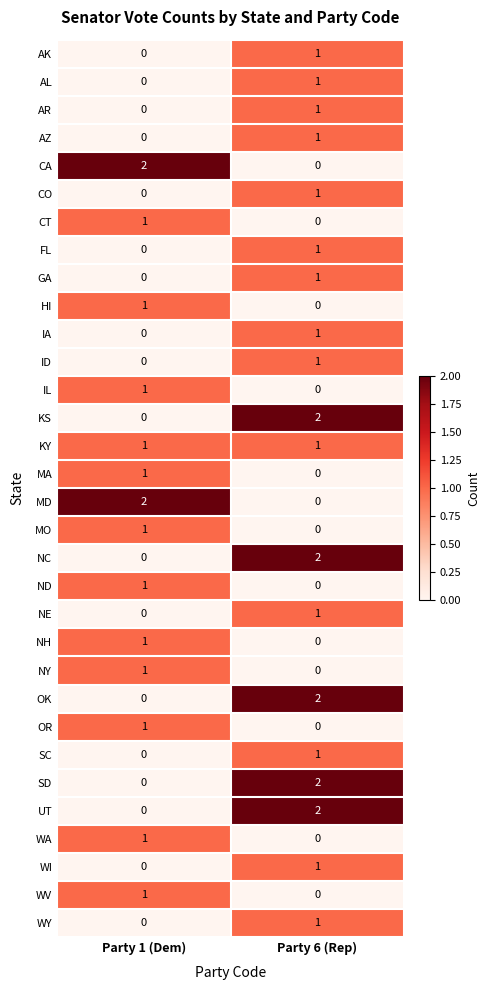

Is the value of OR at Party 1 (Dem) greater than the value of SD at Party 1 (Dem)?

Yes